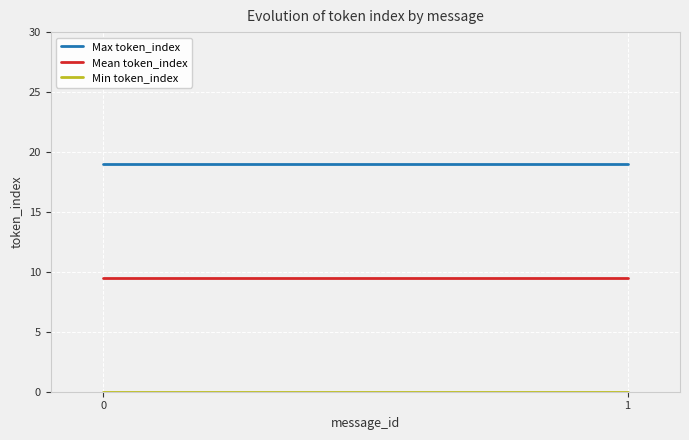

How many categories are shown in the chart?

2